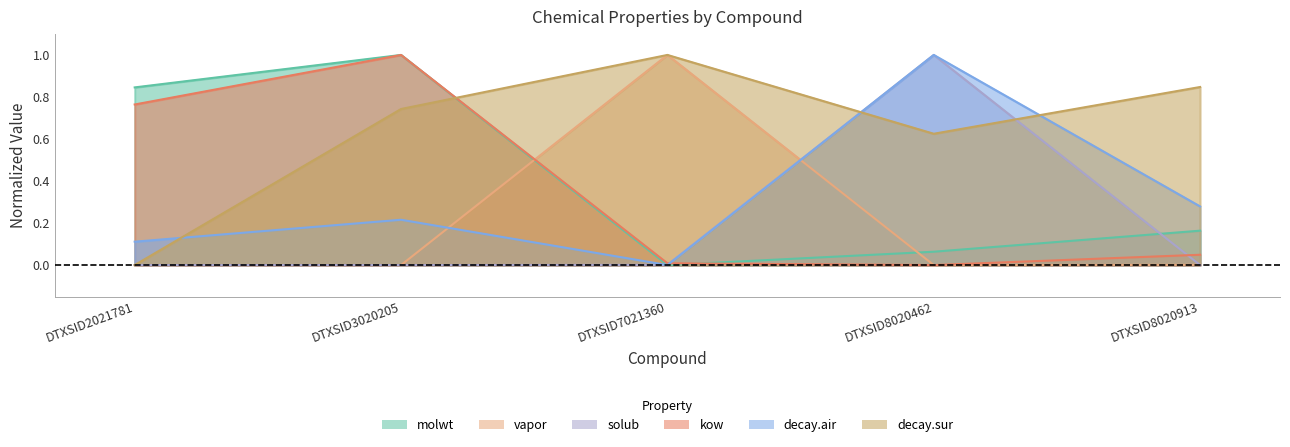

What is the value of the molwt point at the 2nd from the left?

1.0